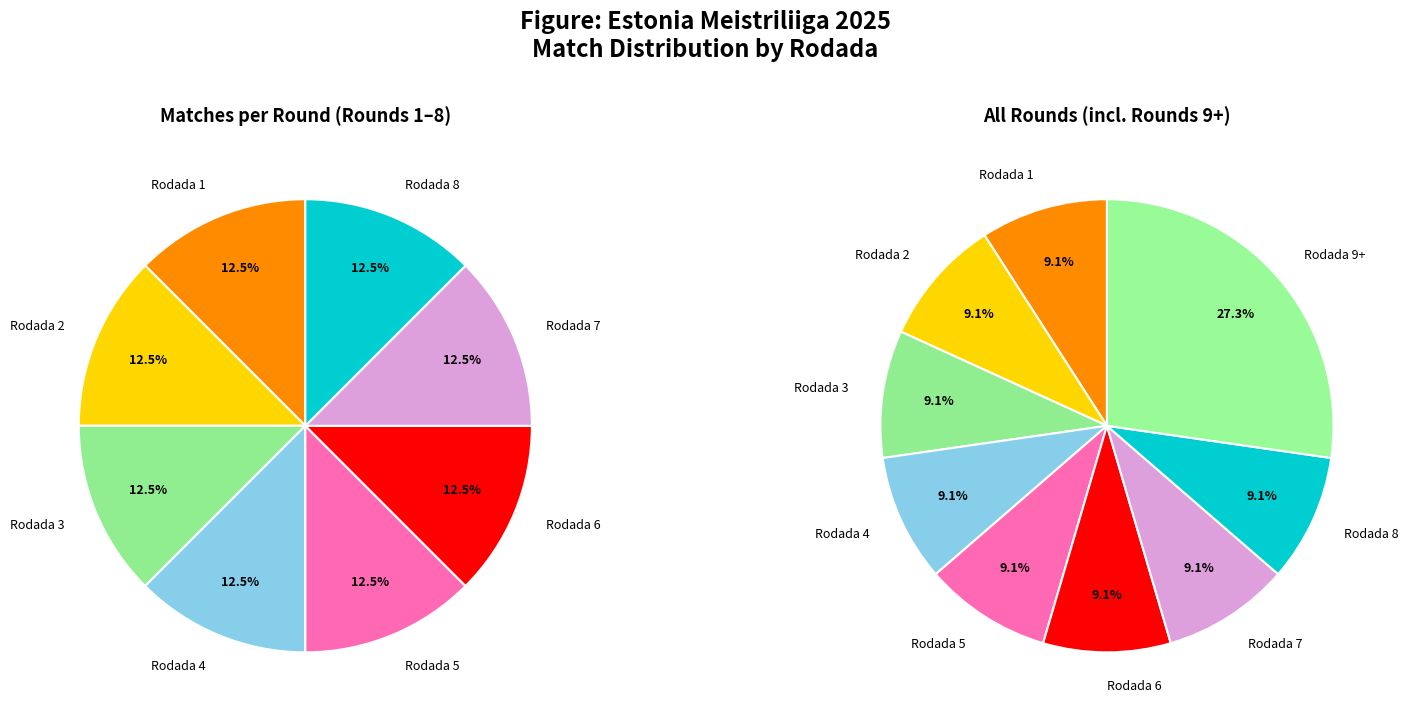

What is the total percentage of Rodada 5 and Rodada 4?

18.2%